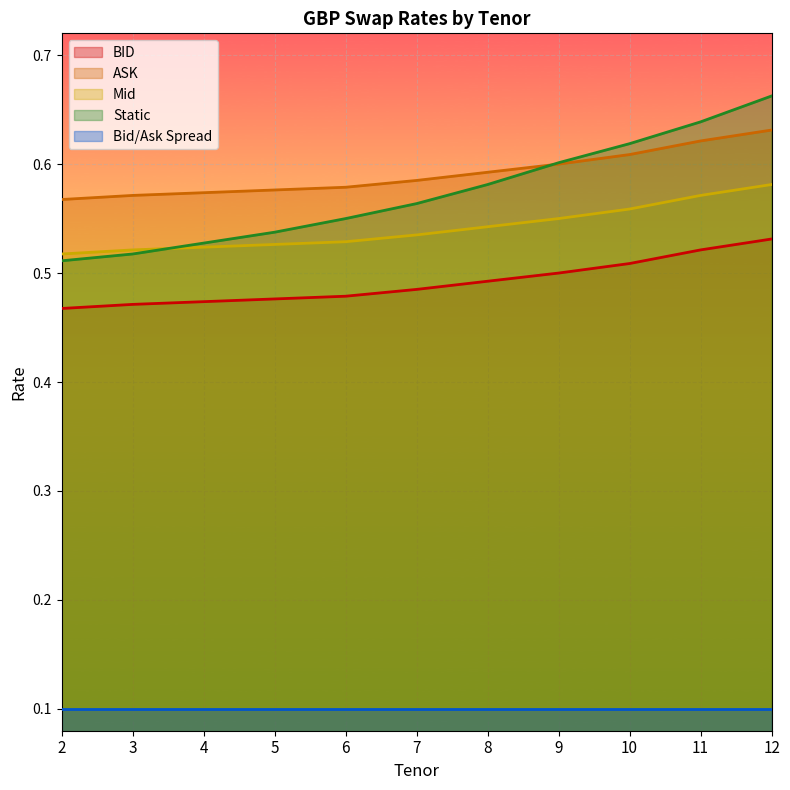

What are all the series names shown in the legend?

BID, ASK, Mid, Static, Bid/Ask Spread